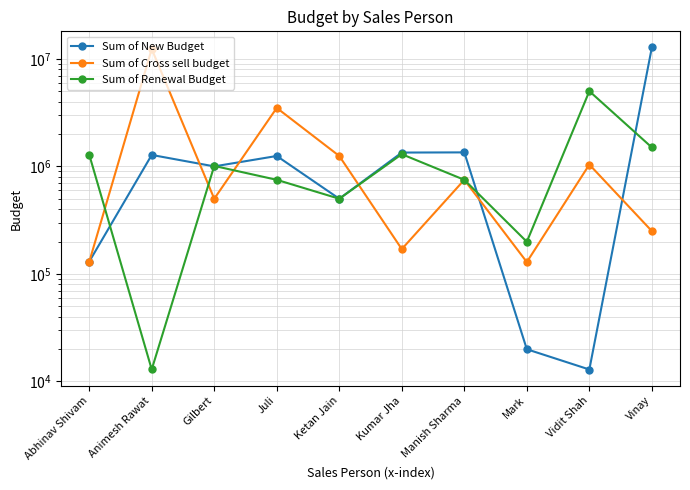

At which category does Sum of New Budget reach its first local peak?

Animesh Rawat